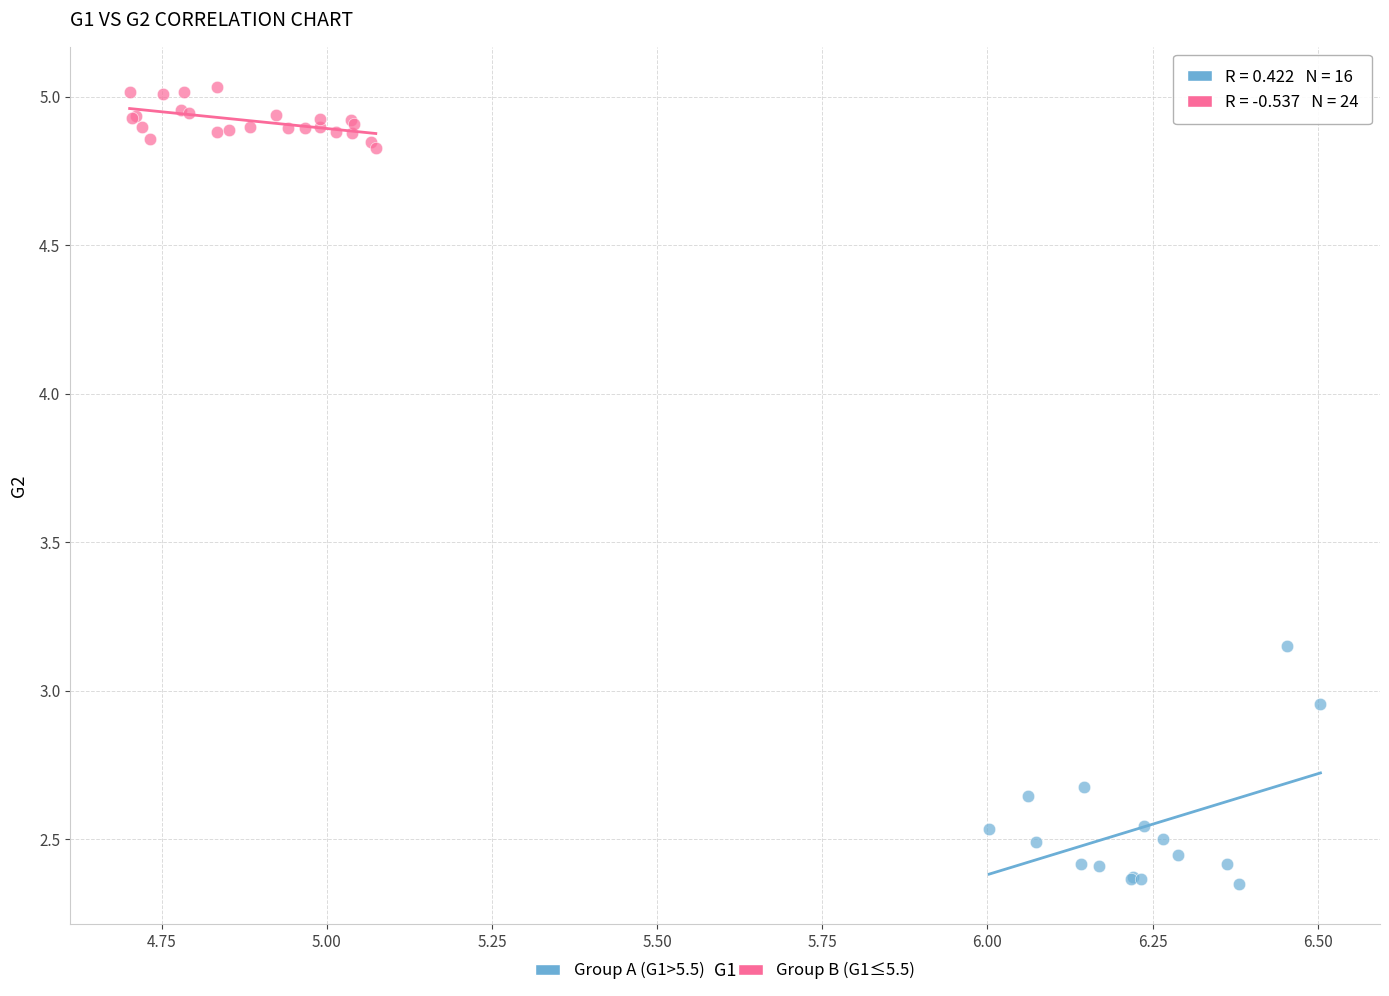

Which series has the largest Y range (max minus min)?

Group A (G1>5.5)